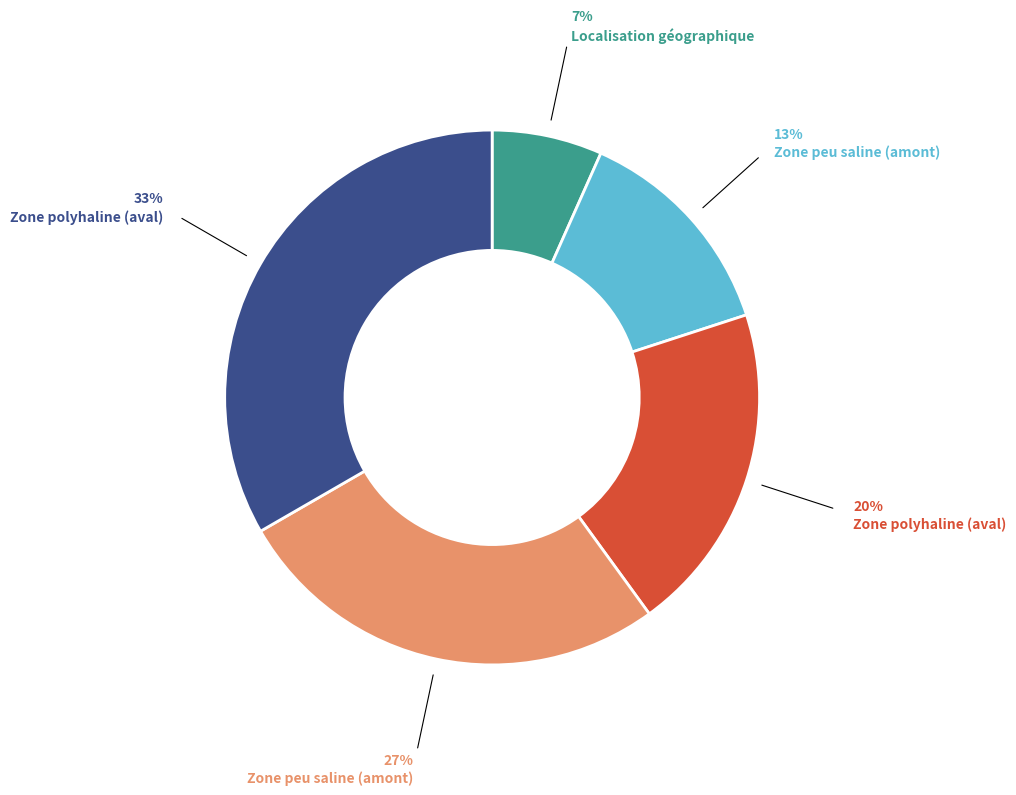

Is there any slice that represents more than half of the pie?

No